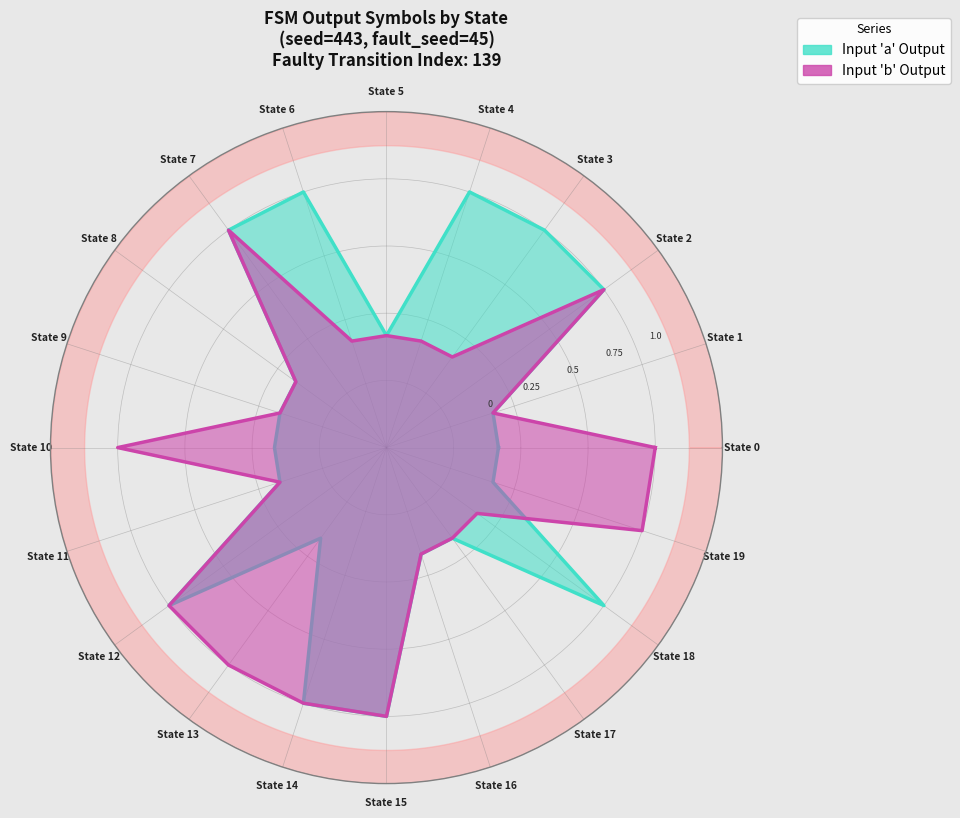

Which label corresponds to the largest value in the chart?

State 2